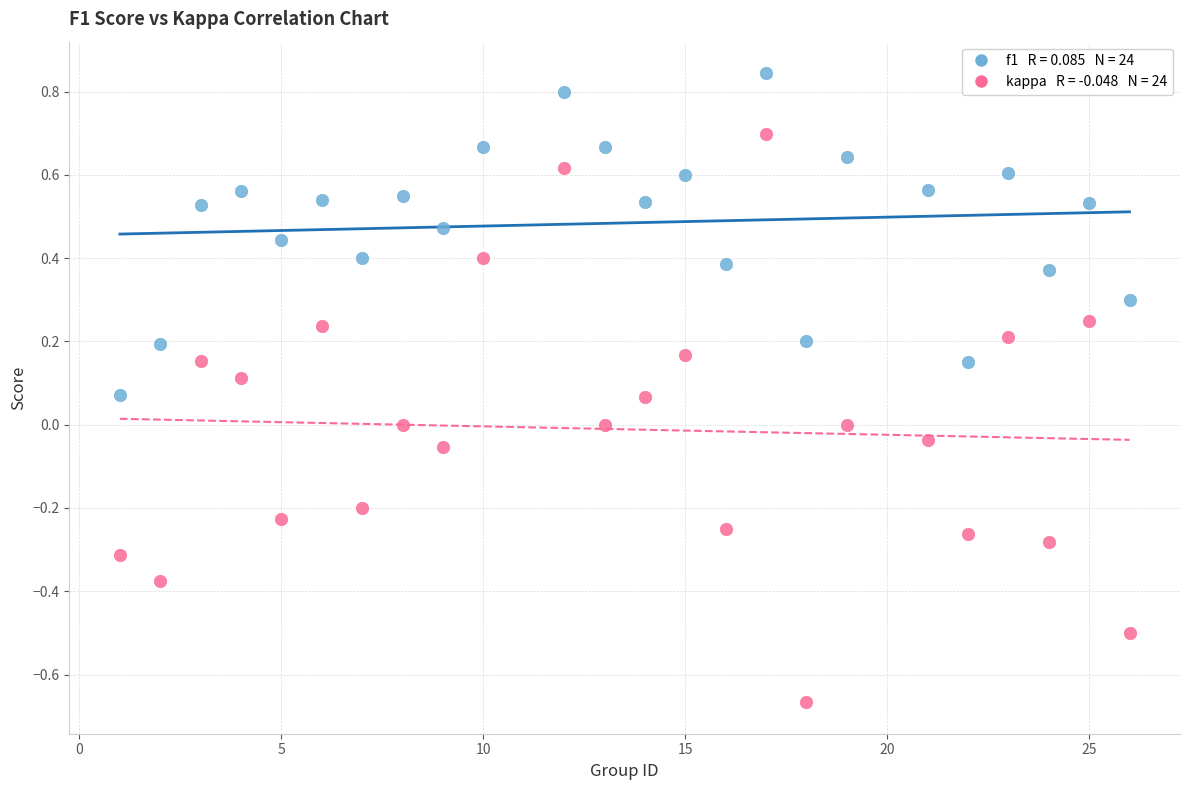

Across all data points, what is the range of X values (max minus min)?

25.0